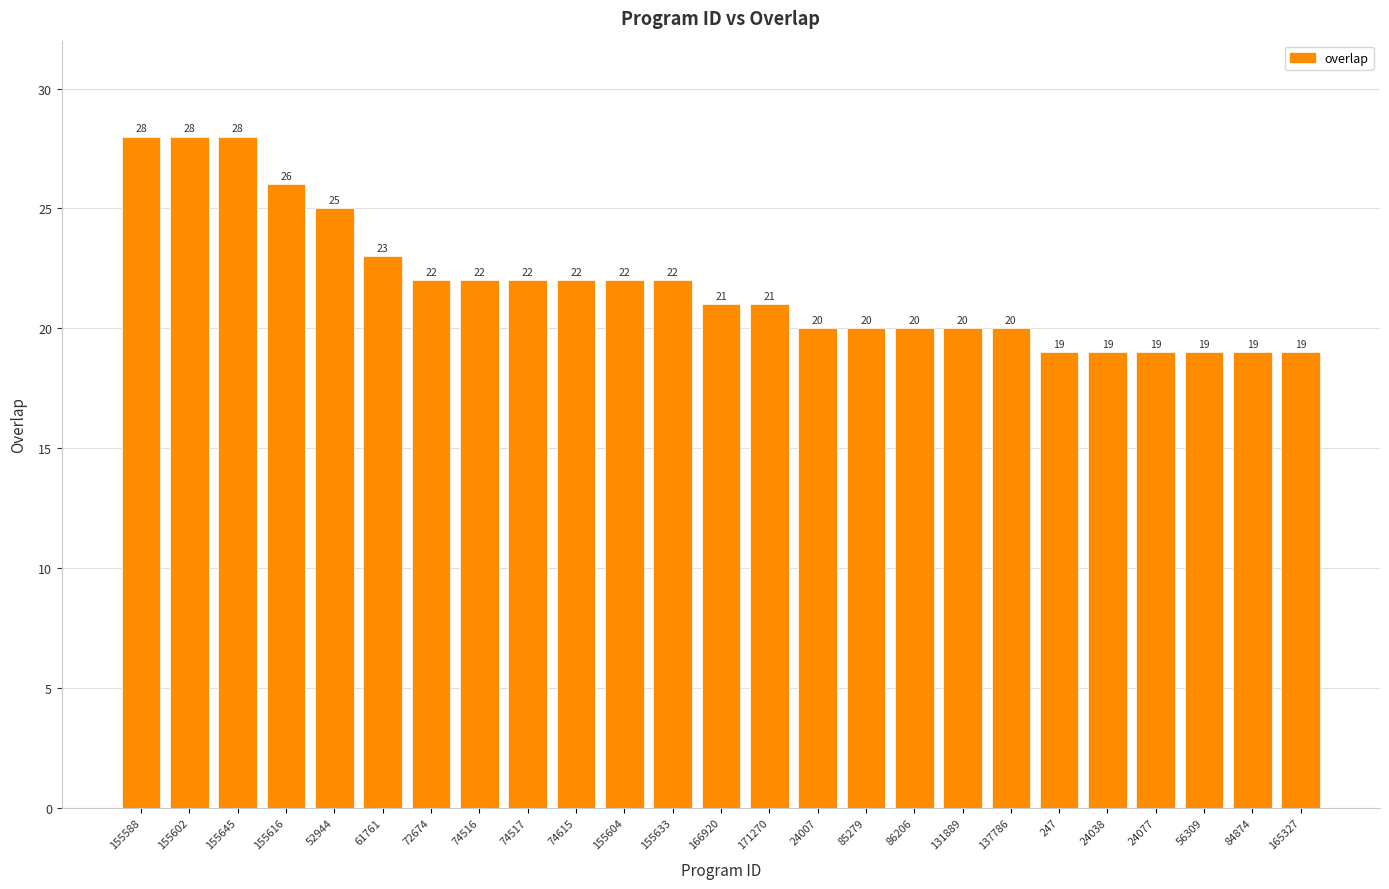

At which label is the value closest to 23?

61761